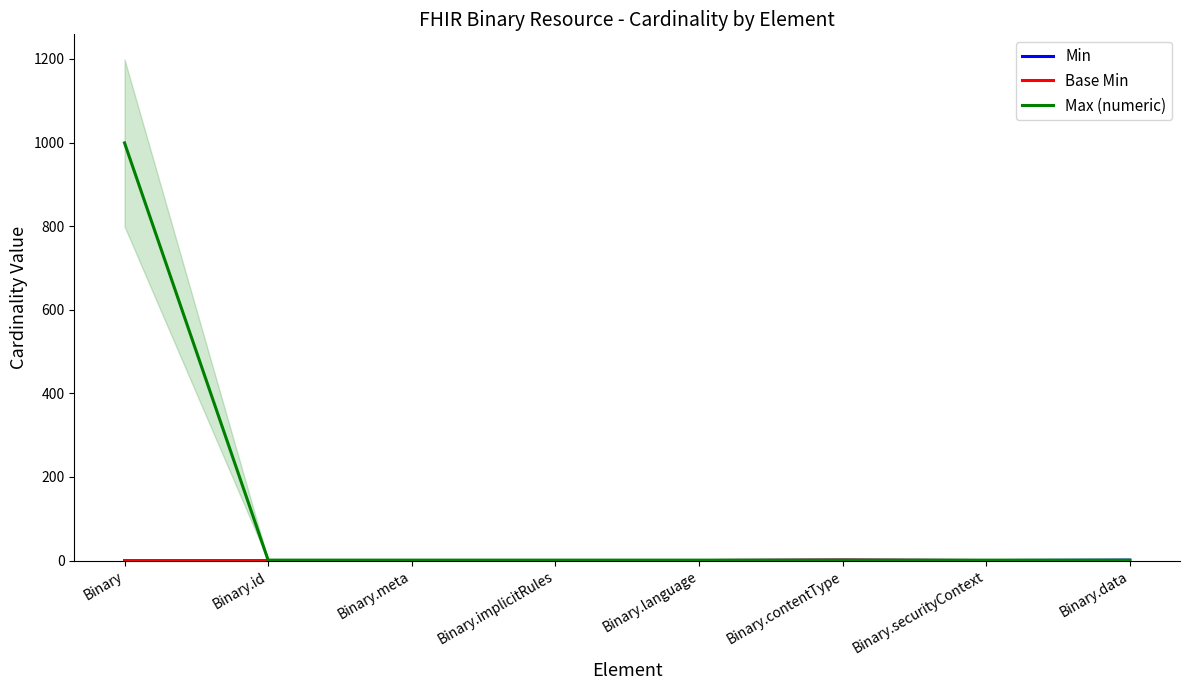

Which series has the largest range (max minus min)?

Max (numeric)